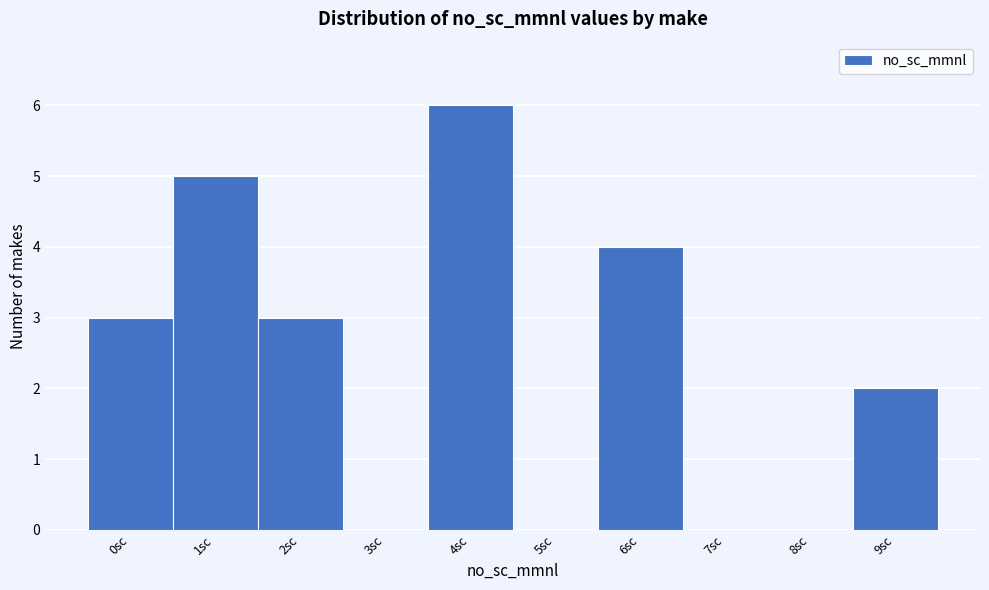

Reading left to right, transcribe this chart: for each bar, give the range it covers on the x-axis and its height. The values are not printed on the chart, so give them approximately, as read against the axis.

-0.5 to 0.5: 3
0.5 to 1.5: 5
1.5 to 2.5: 3
2.5 to 3.5: 0
3.5 to 4.5: 6
4.5 to 5.5: 0
5.5 to 6.5: 4
6.5 to 7.5: 0
7.5 to 8.5: 0
8.5 to 9.5: 2